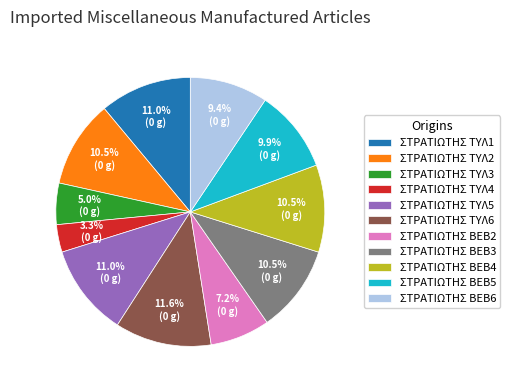

To the nearest percent, what is the average slice percentage?

9%